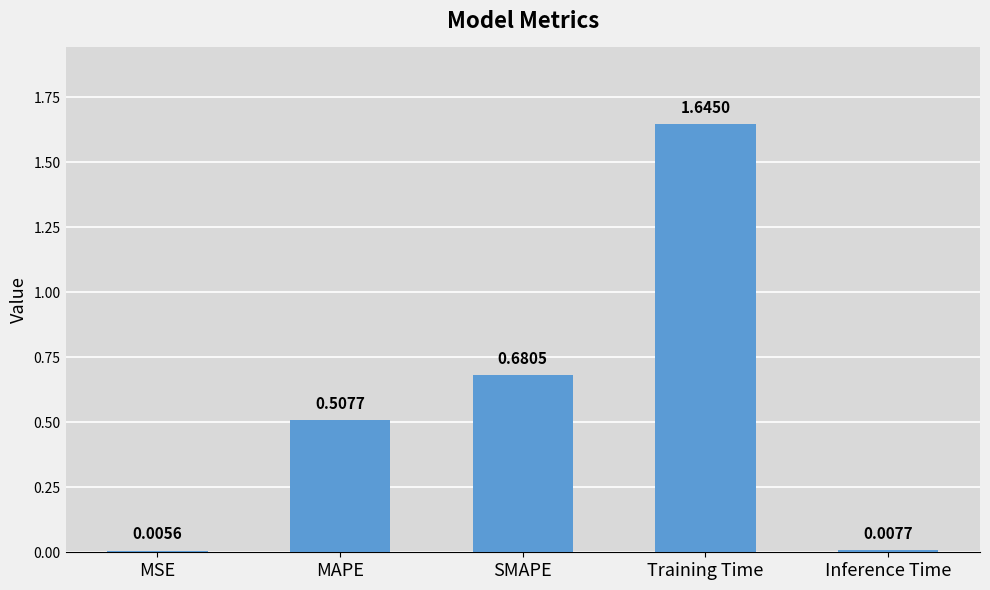

Which label corresponds to the largest value in the chart?

Training Time